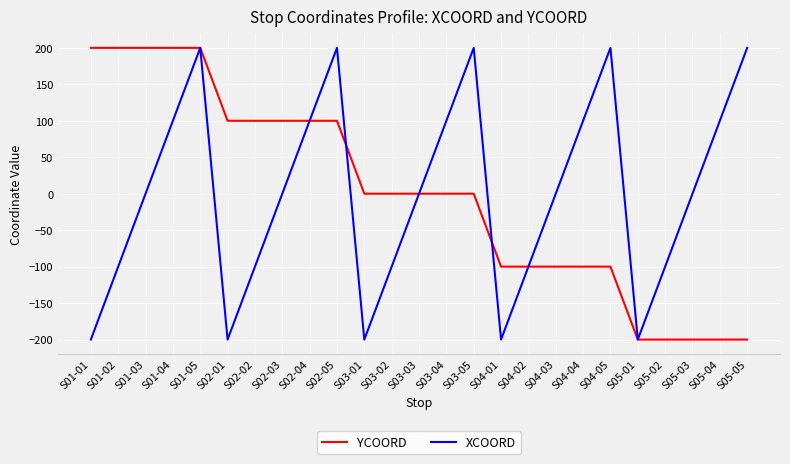

True or false: XCOORD has a value of 100 at S02-04.

True